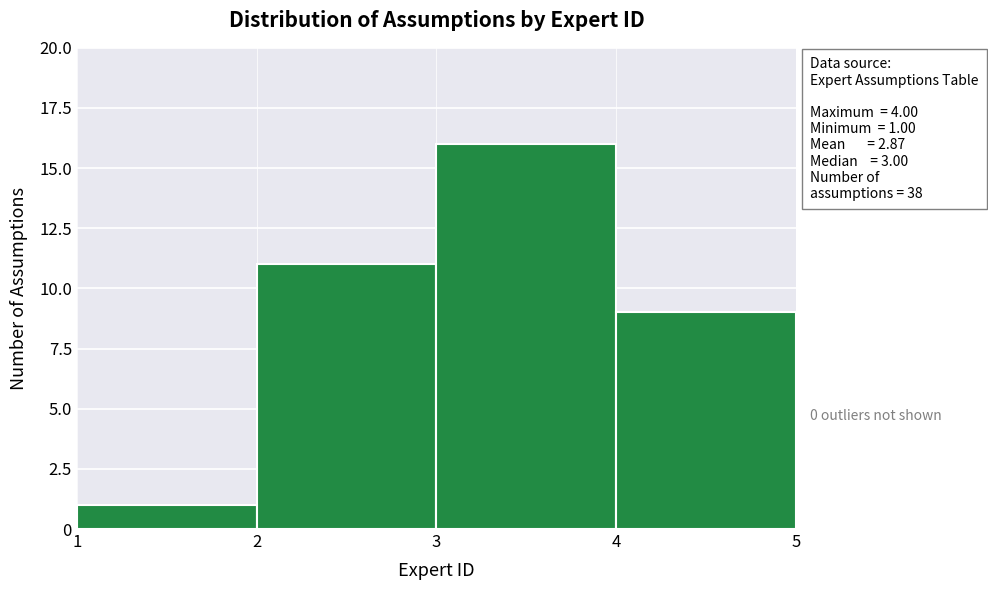

Over which range of the x-axis is the bar tallest?

3 to 4